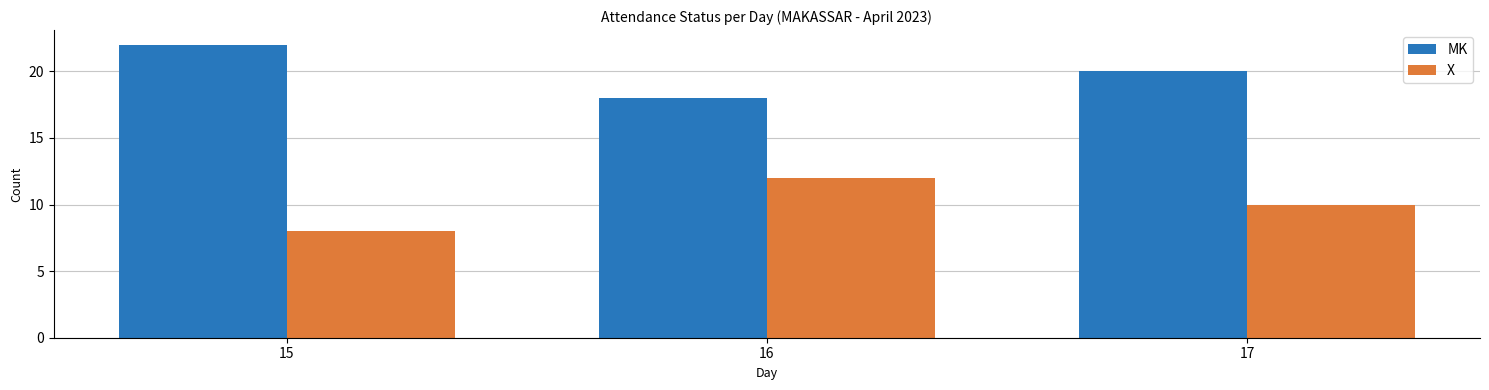

Where does the MK series first go above 20?

15